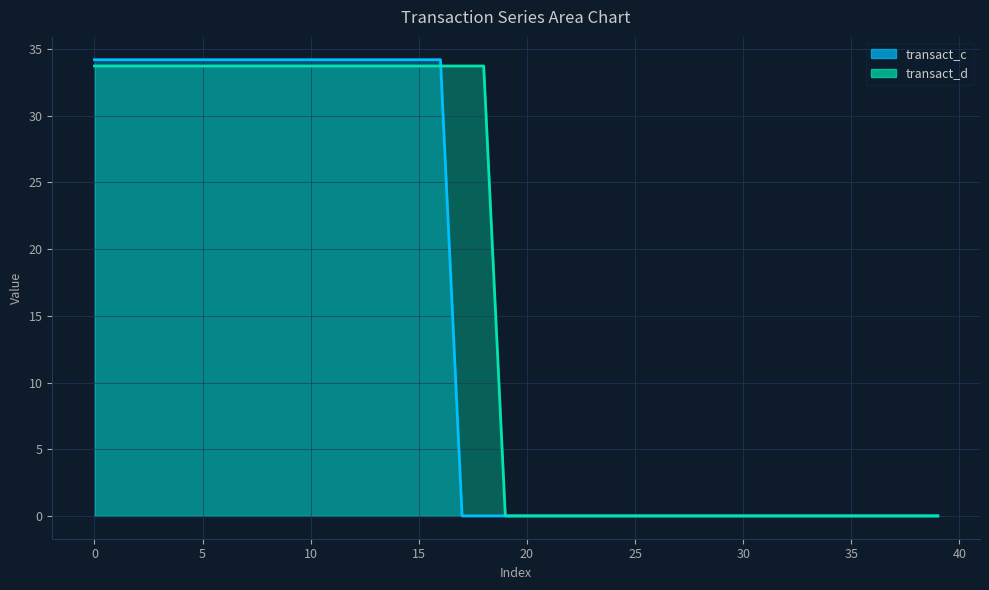

What is the maximum value for transact_d?

33.7